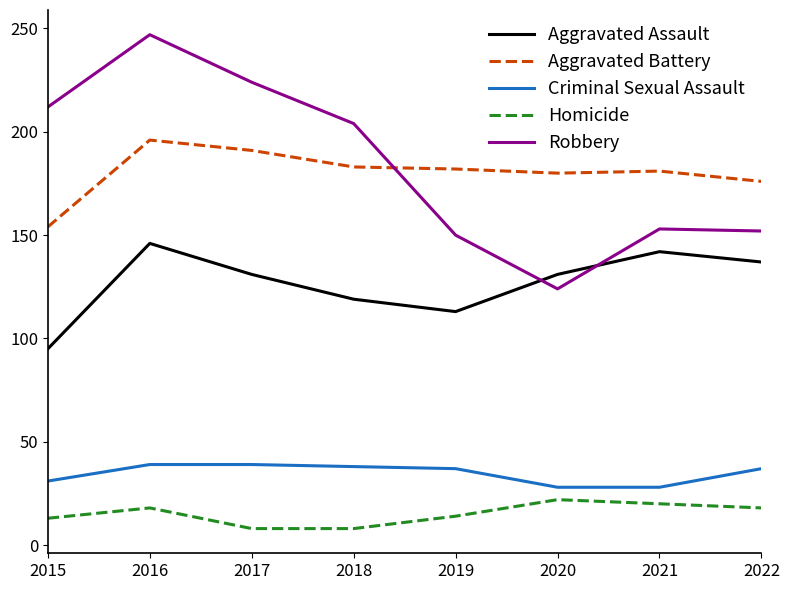

Is it true that Robbery equals 153 at 2021?

True